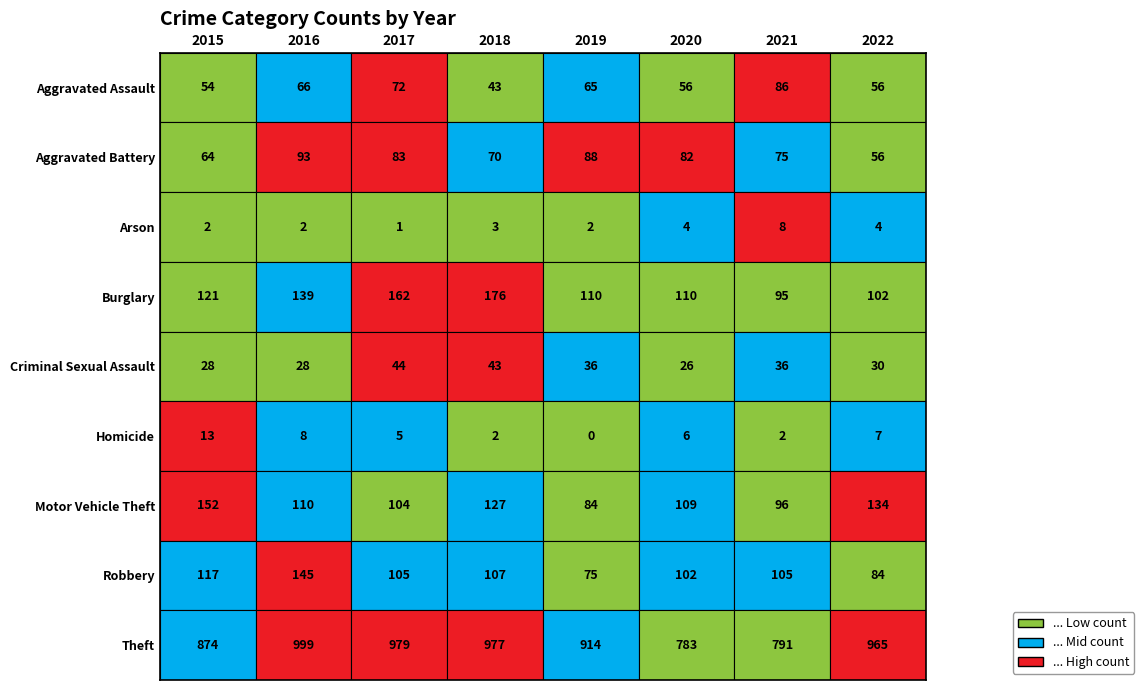

Which series has the largest range (max minus min)?

Theft